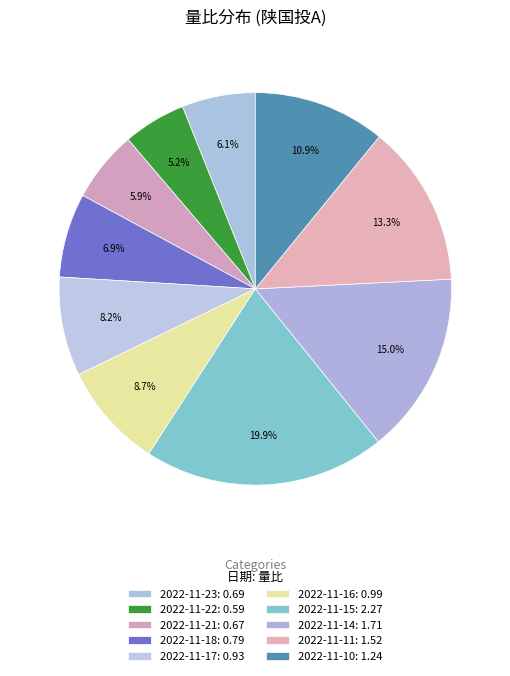

What is the smallest slice in the pie chart?

2022-11-22